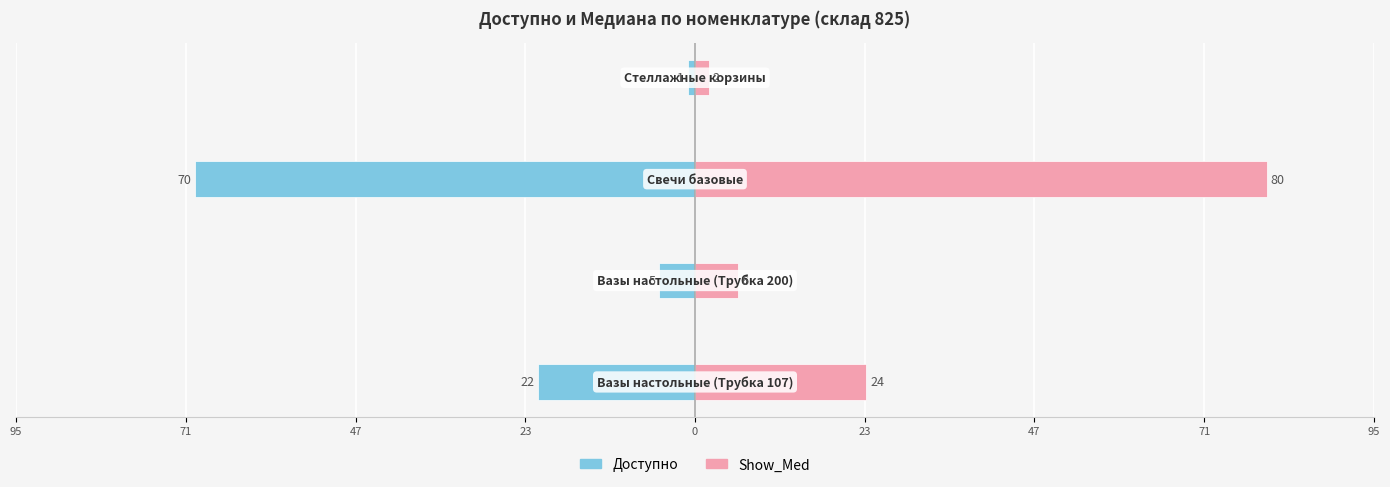

Between 95 and 71, which series saw the biggest shift?

Show_Med